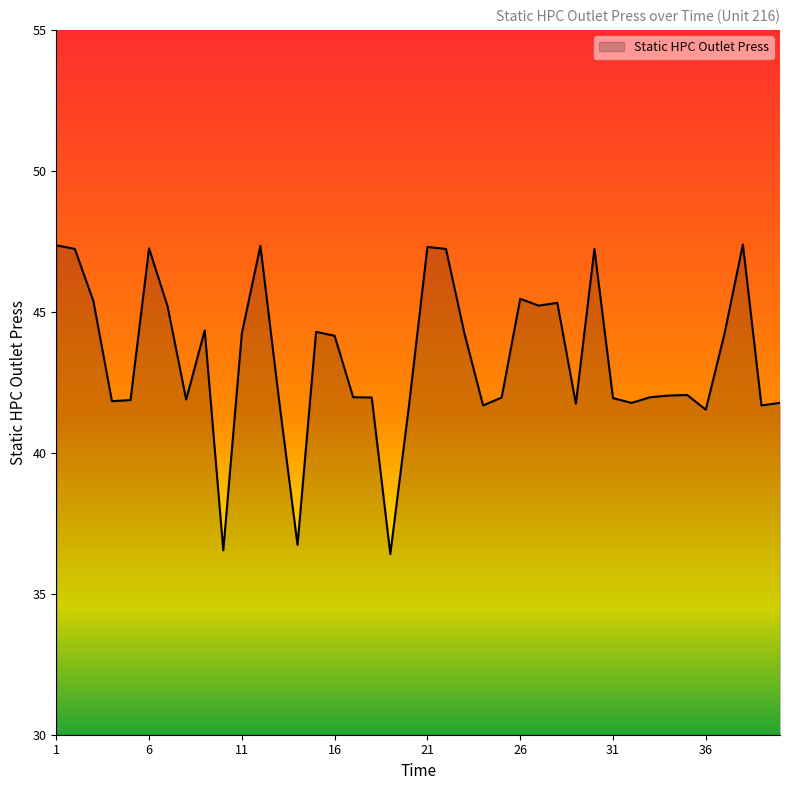

What is the greatest value displayed?

47.4